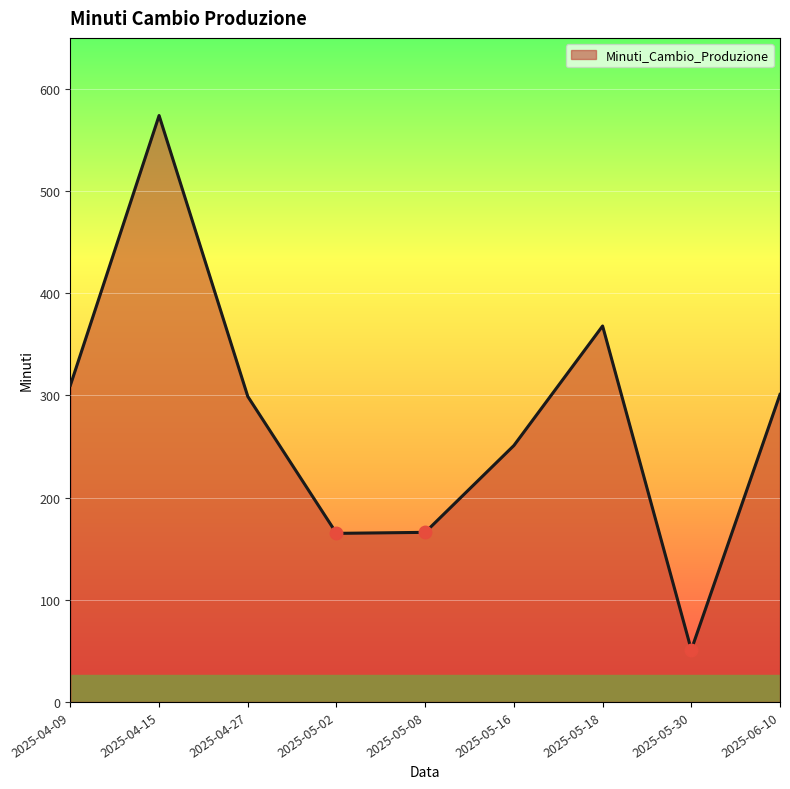

How many values are below 299?

4